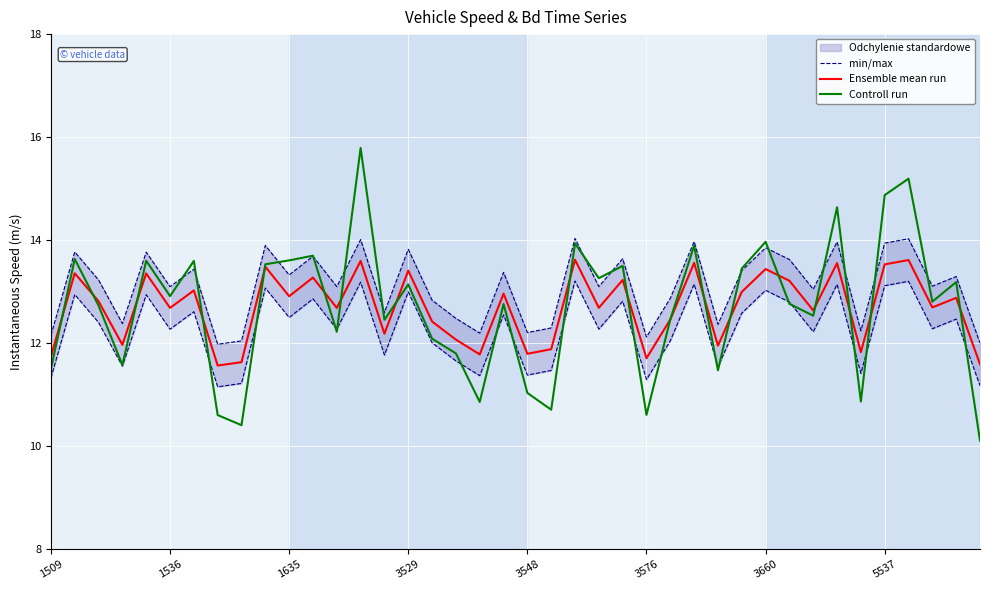

True or false: Ensemble mean run and min/max cross at least once.

False